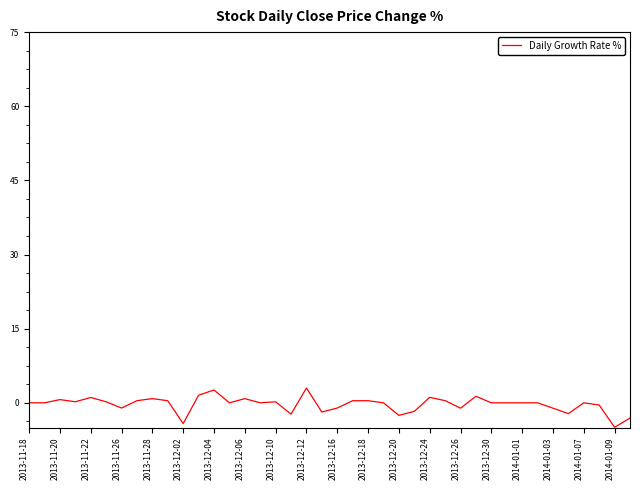

What is the maximum value shown in the chart?

3.0